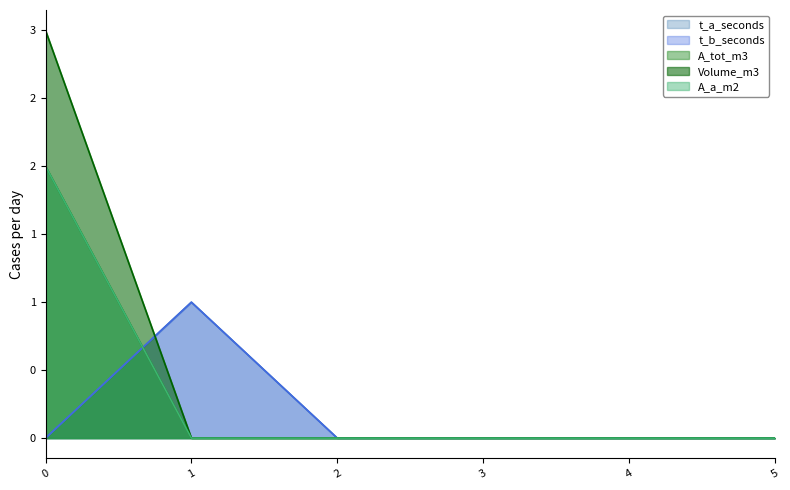

Does the chart display data point markers on the line(s)?

No